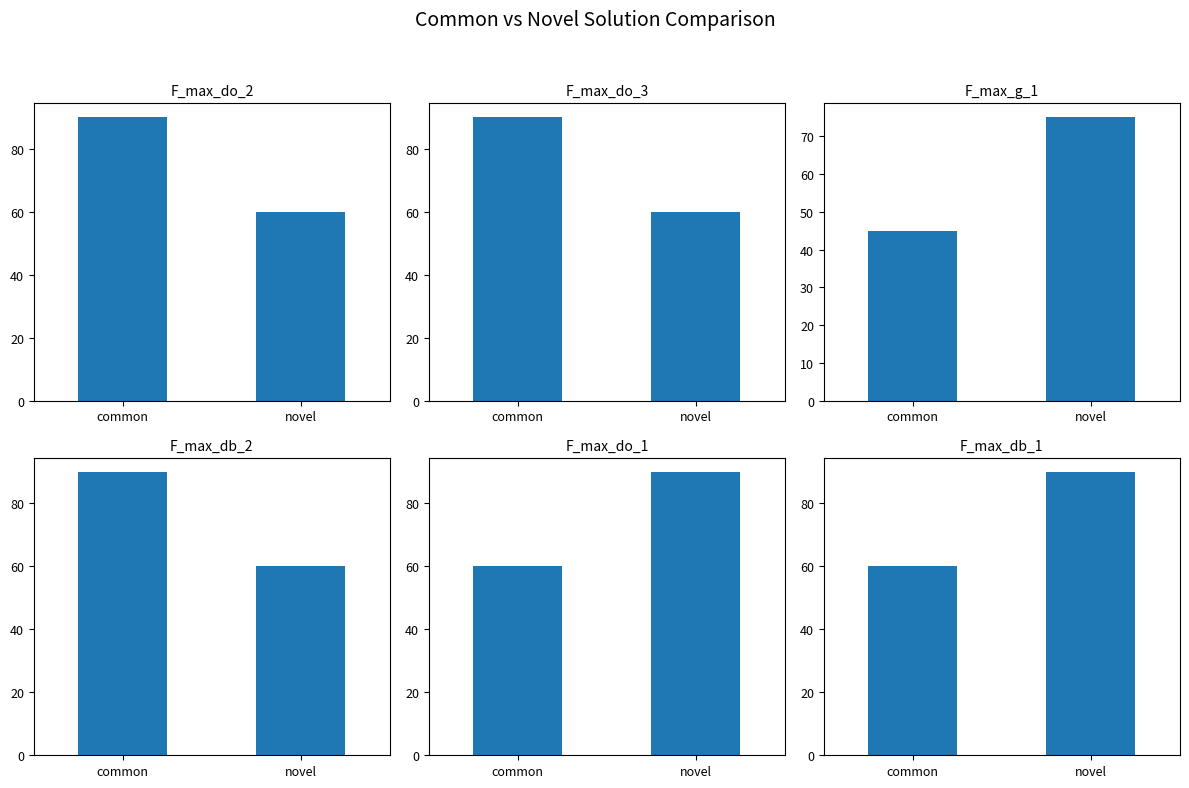

What is the label of the 1st bar from the right?

novel